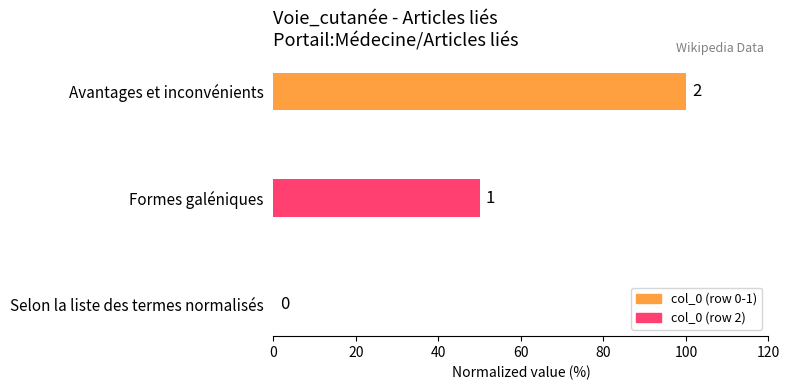

What is the average value?

50